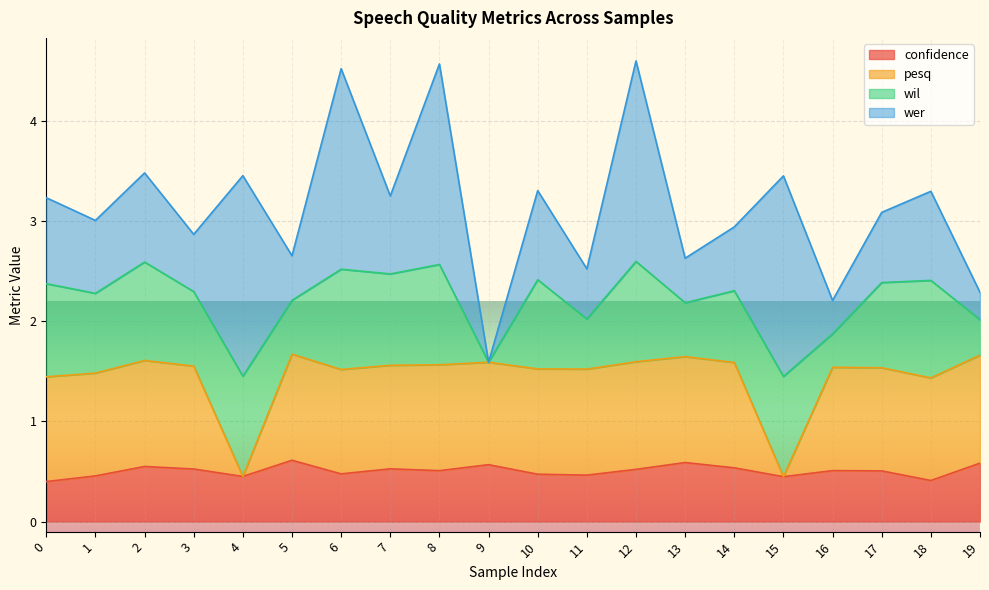

What is the total value across all series at 6?

4.5